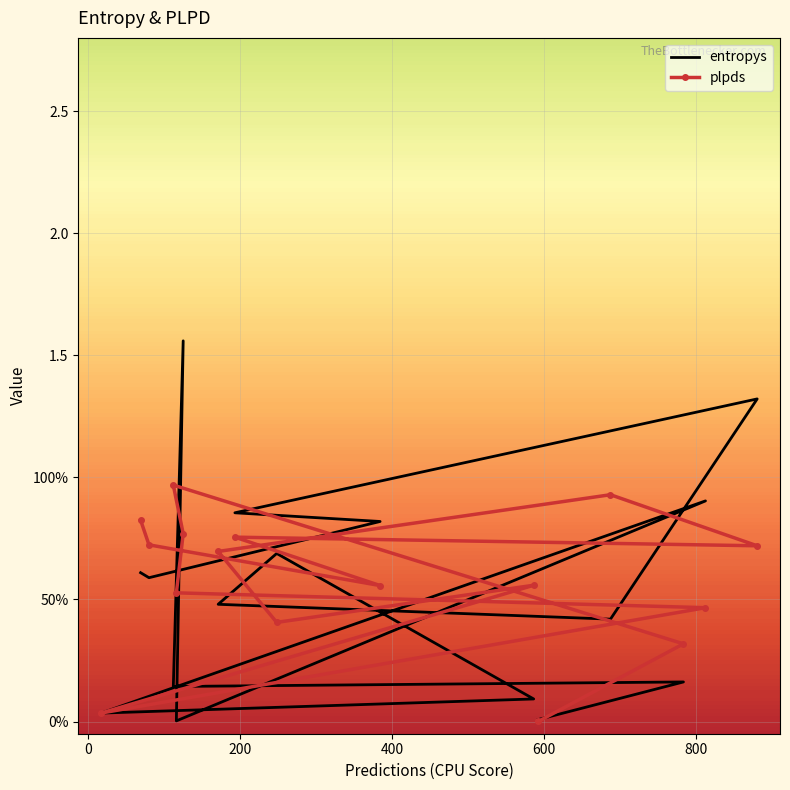

At 800, list the series in order from smallest to largest.

plpds, entropys